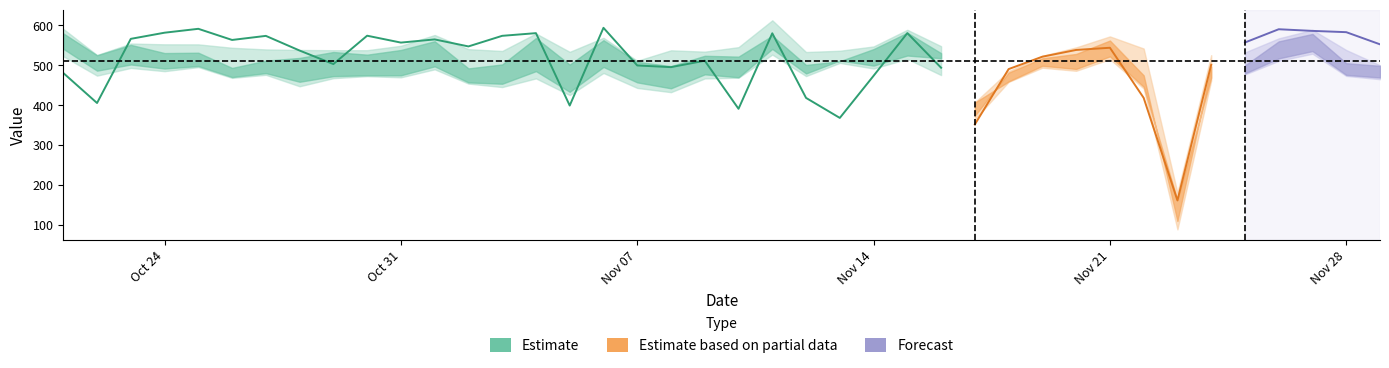

How many data points does each series have?

40